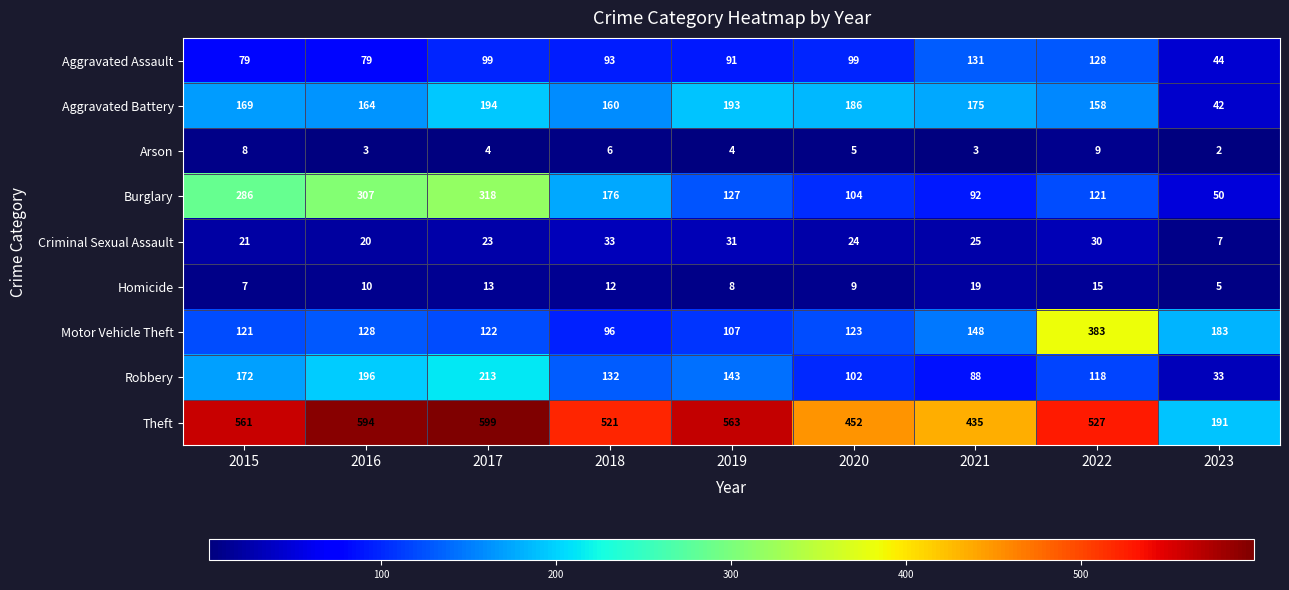

Count the number of categories in the chart.

9